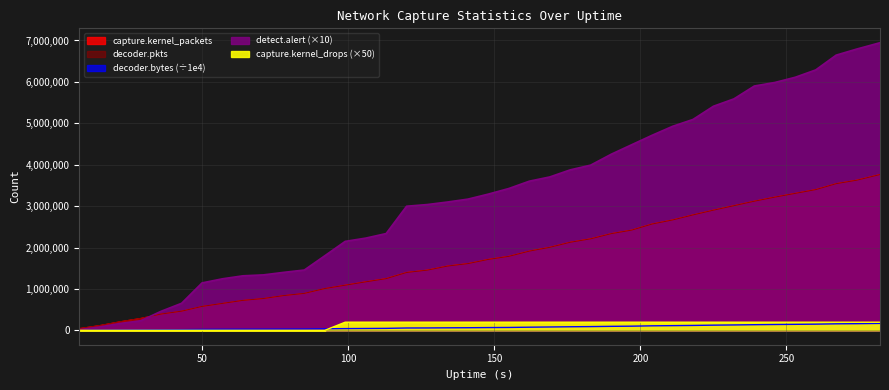

True or false: capture.kernel_drops and decoder.pkts intersect in this chart.

False